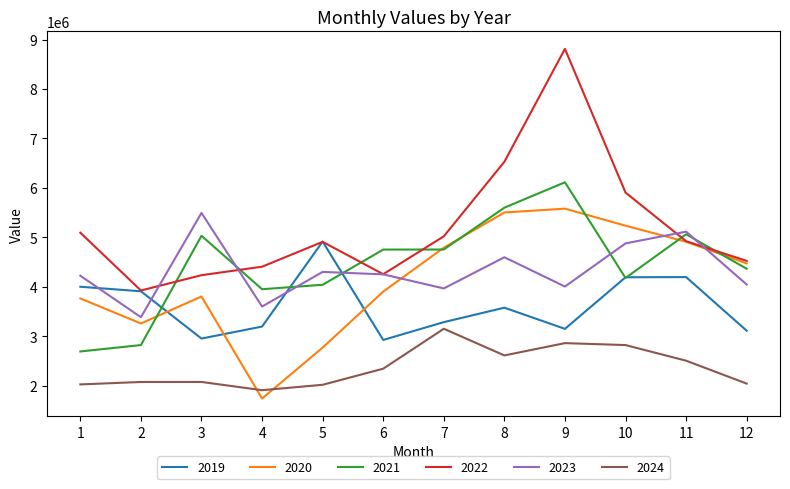

Where do 2020 and 2024 first cross each other?

3 and 4